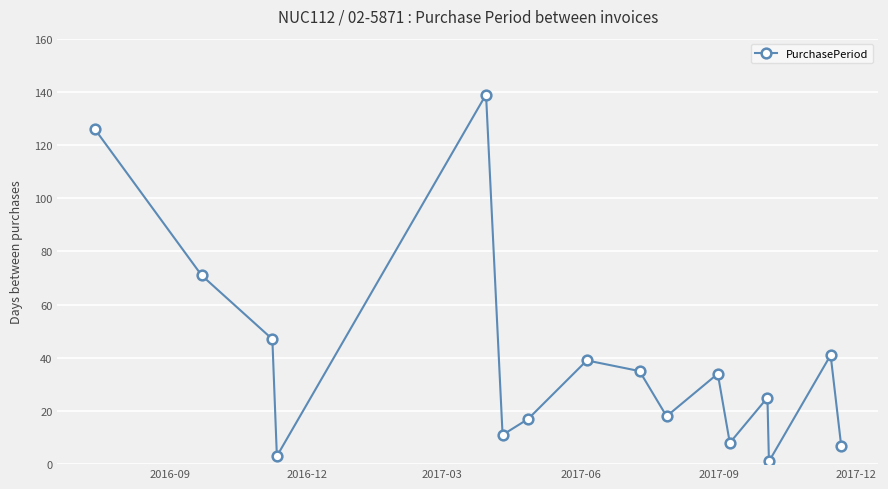

What is the greatest value displayed?

139